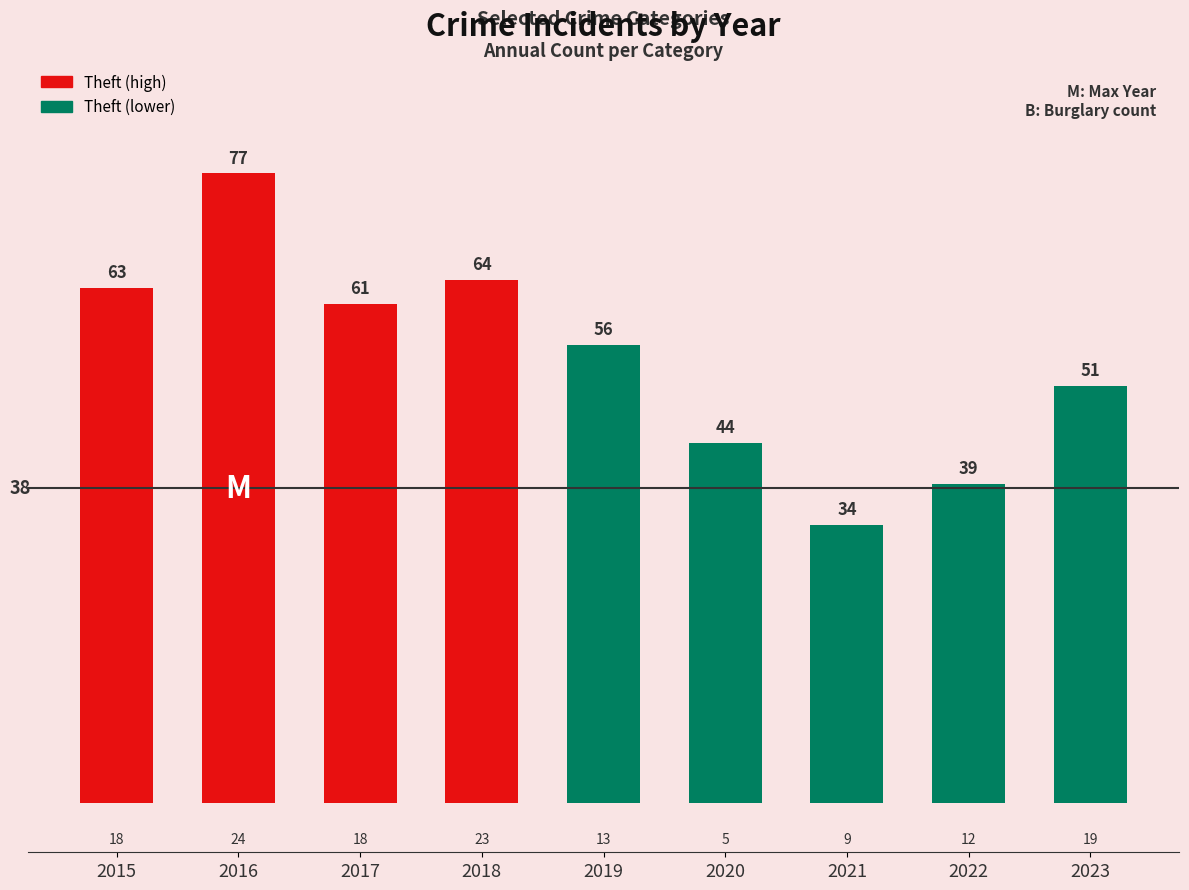

Are the bars grouped side by side (vs. stacked)?

Yes